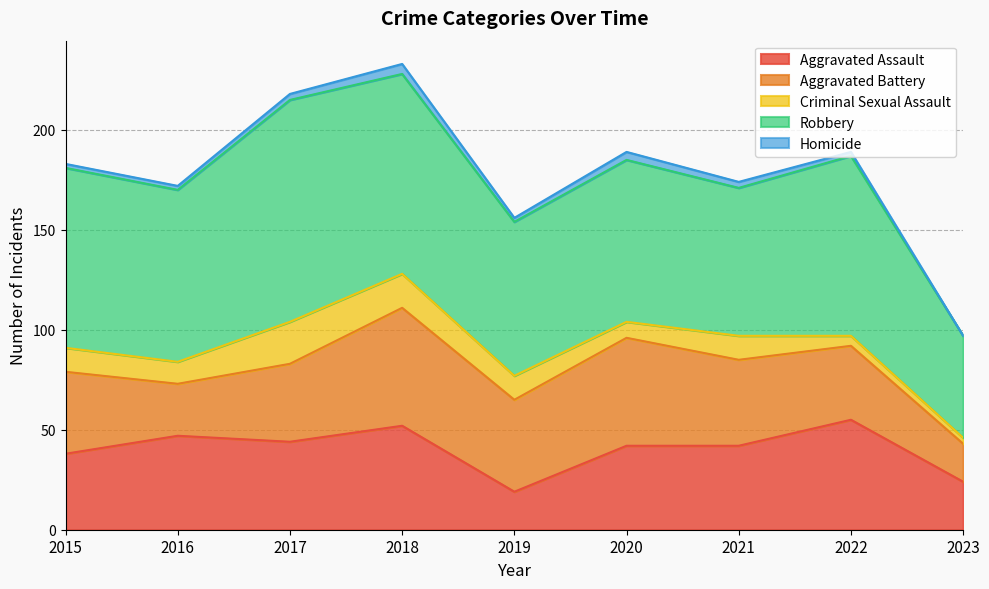

List the series in order of their peak value, lowest first.

Homicide, Criminal Sexual Assault, Aggravated Assault, Aggravated Battery, Robbery